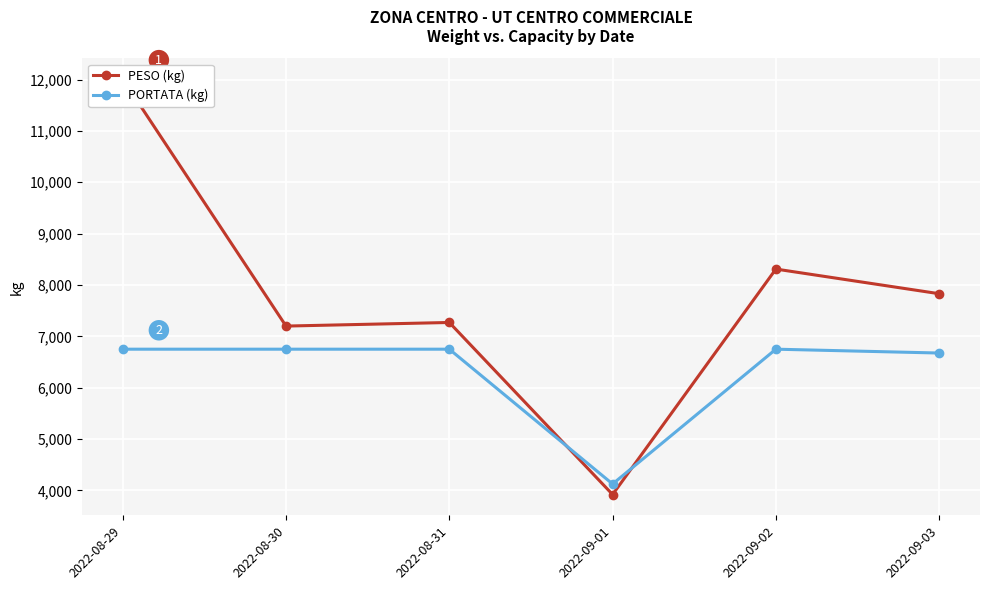

True or false: PESO (kg) has a value of 12117 at 2022-08-31.

False